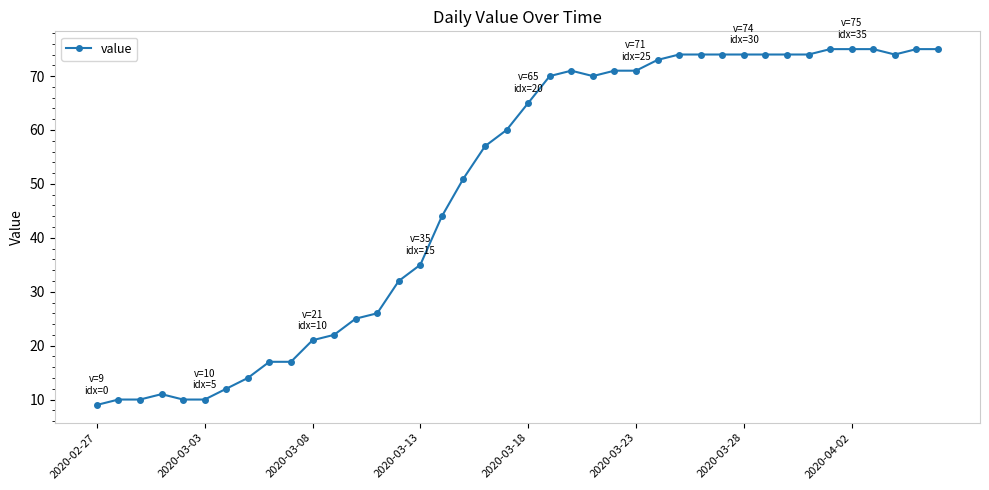

What is the maximum value shown in the chart?

75